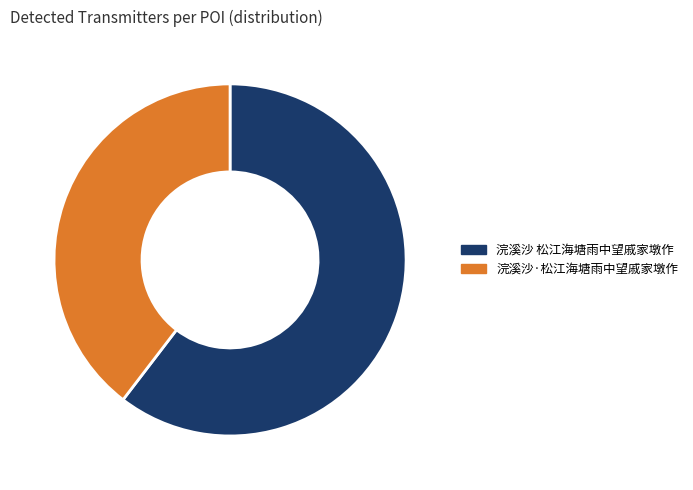

What is the smallest slice in the pie chart?

浣溪沙·松江海塘雨中望戚家墩作